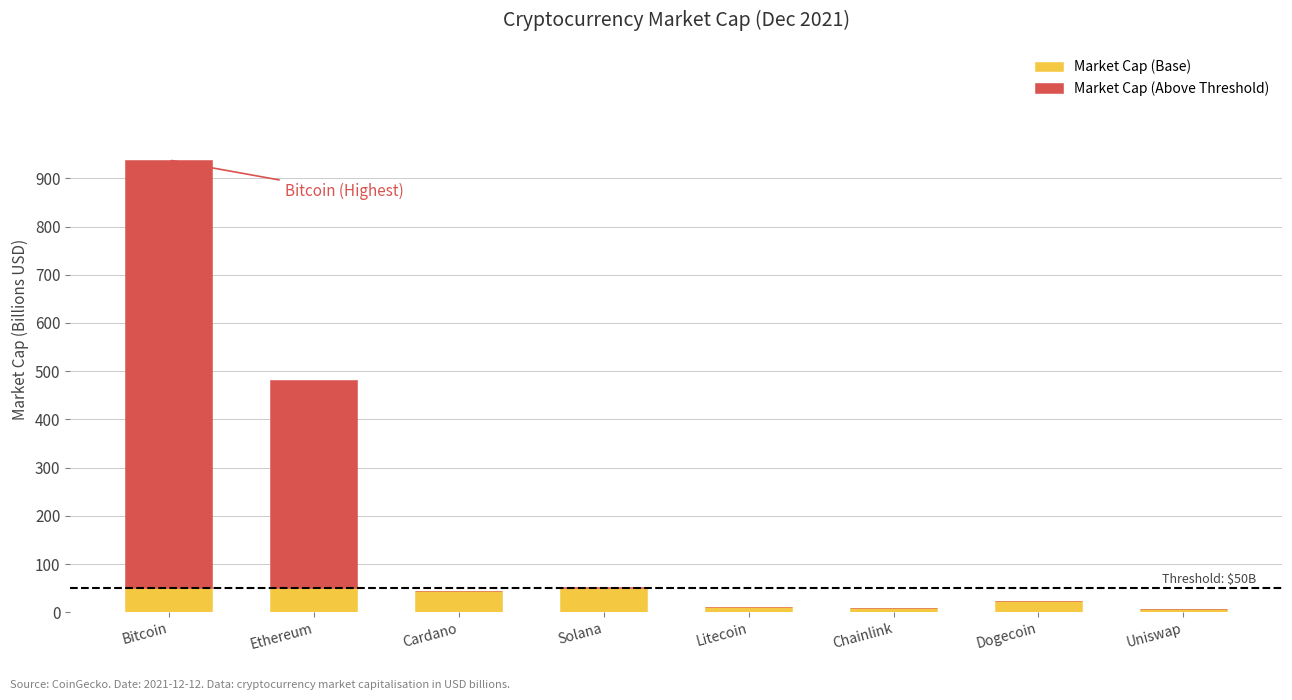

The value of Market Cap (Base) at Ethereum is 50.0. True or false?

True